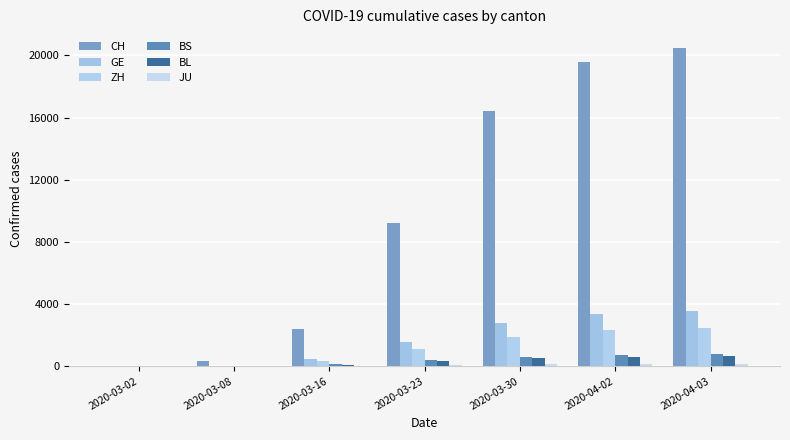

How many data points does each series have?

7